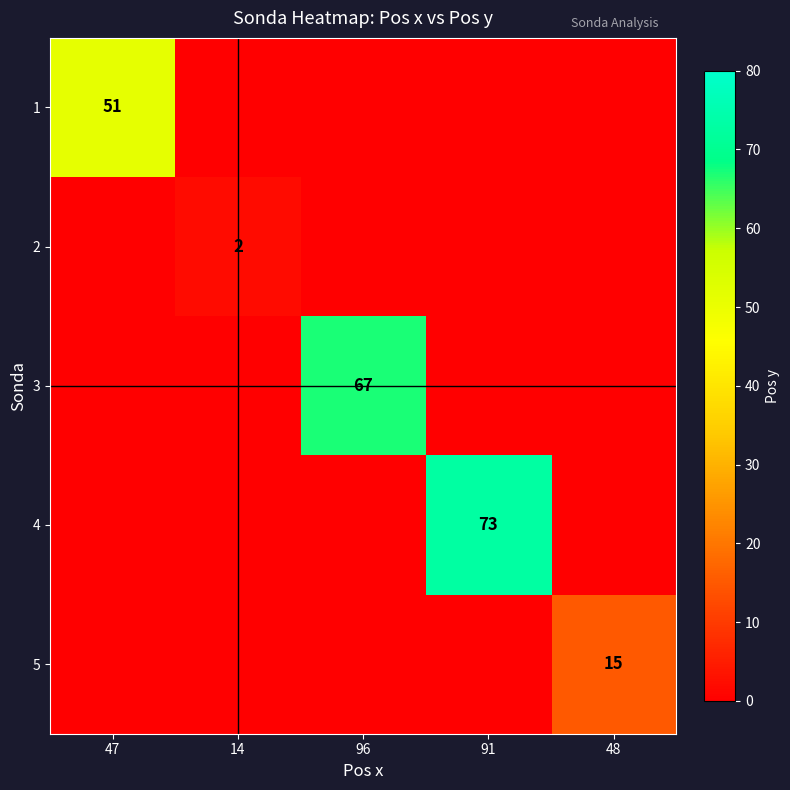

Is it true that 1 equals 20 at 47?

False